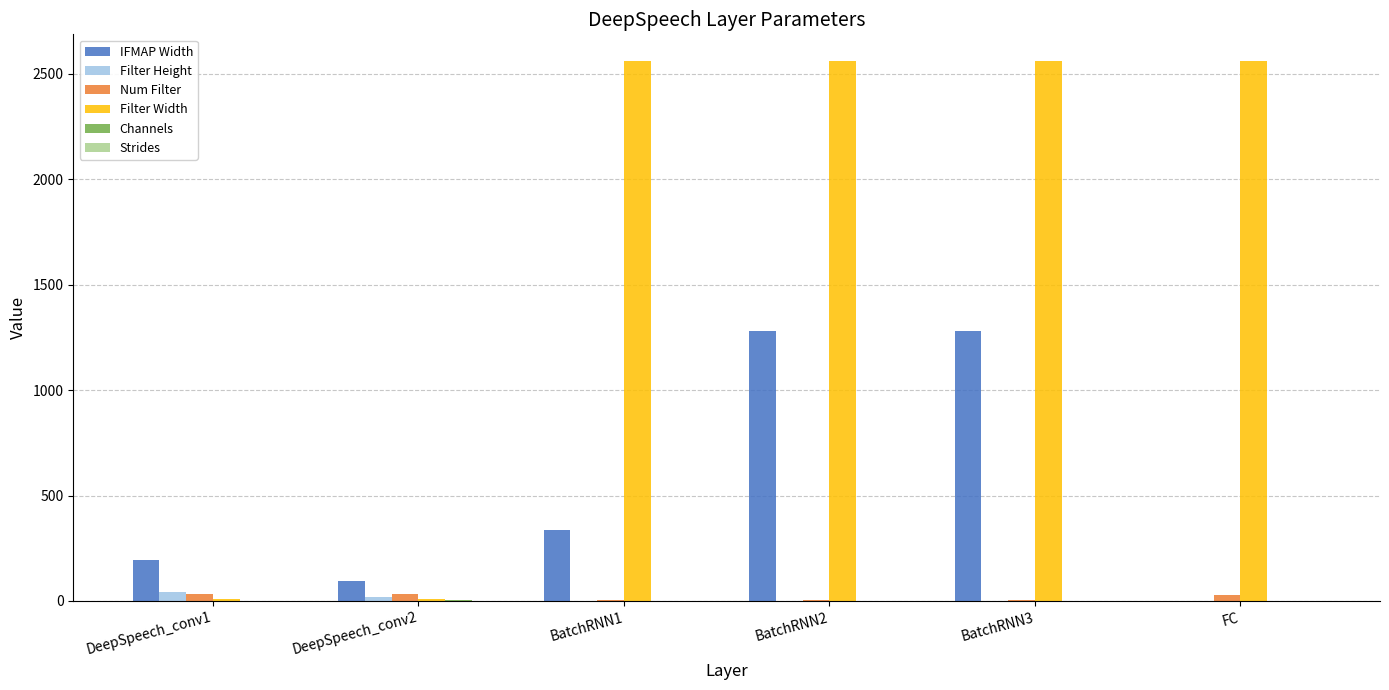

True or false: Filter Width has a value of 1028 at FC.

False